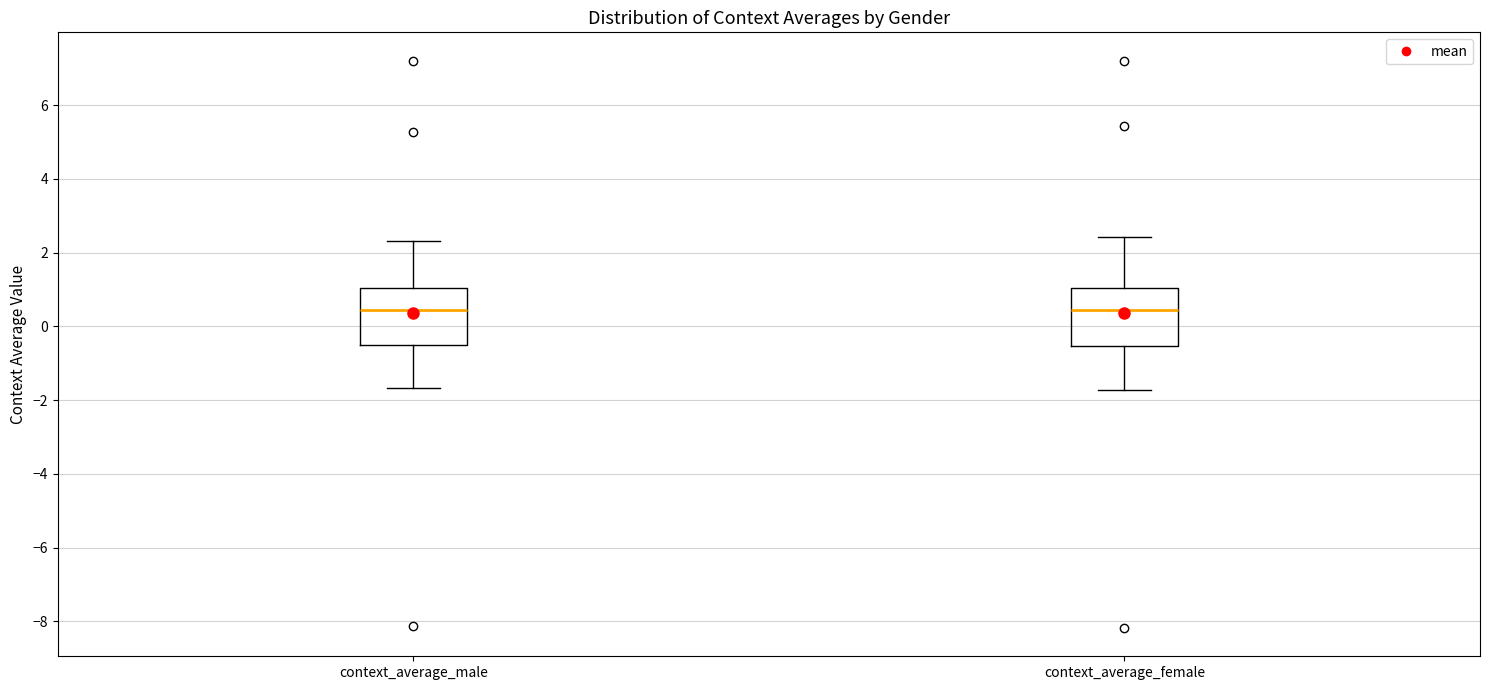

Where is the upper edge of the box for context_average_male on the y-axis? The values are not printed on the chart, so give them approximately, as read against the axis.

1.0